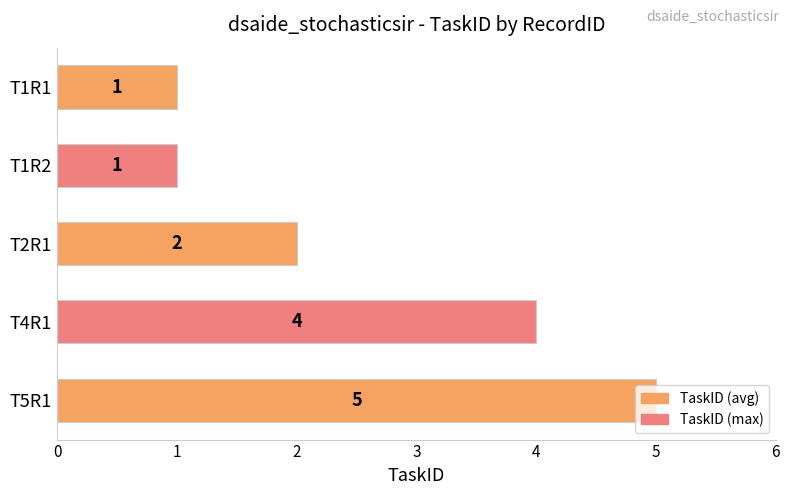

How many bars are there in total?

5